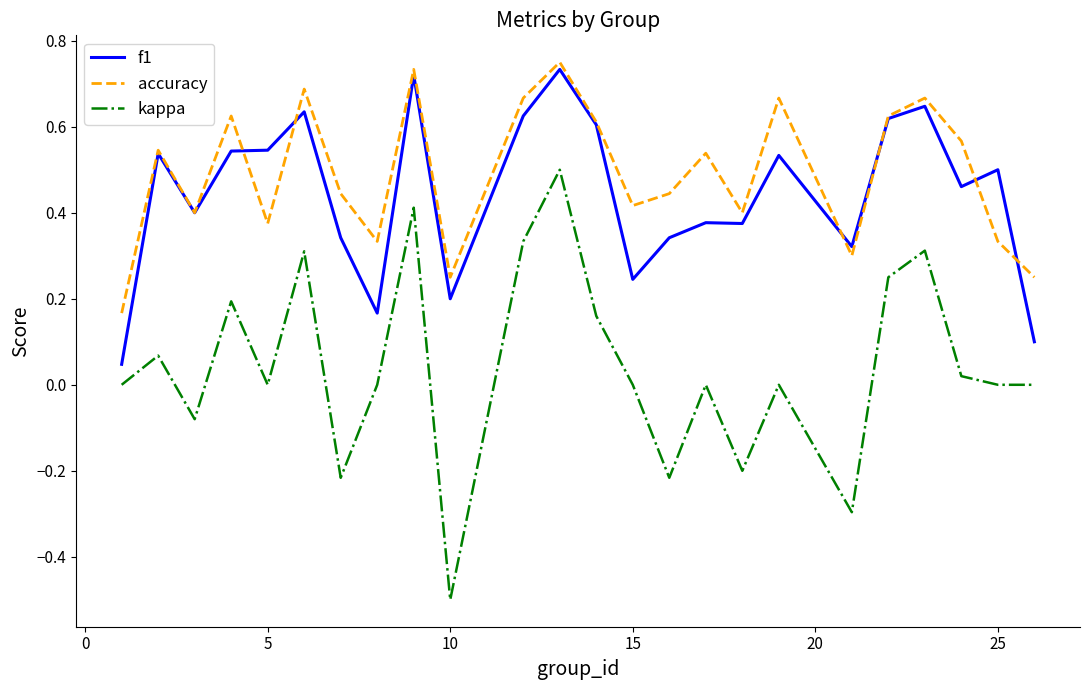

Which series has the widest spread of values?

kappa